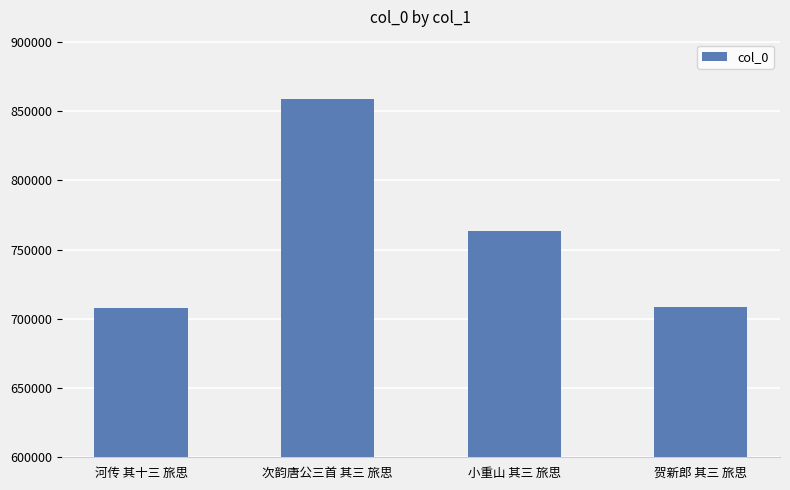

What is the greatest value displayed?

858762